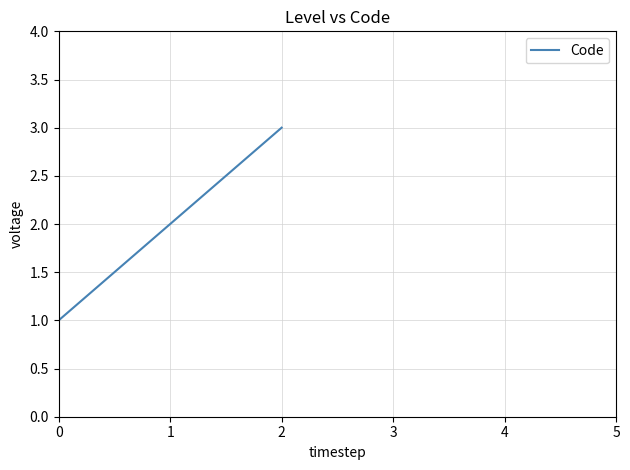

What is the difference between the second highest and minimum values?

1